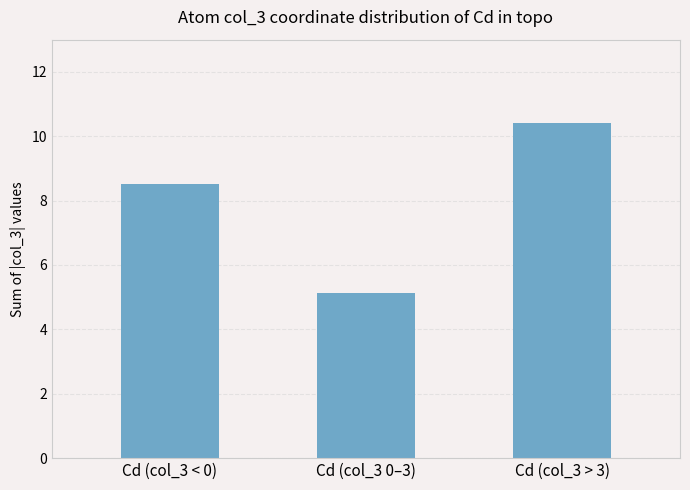

Reading left to right, extract all data points from this chart.

8.5	5.1	10.4